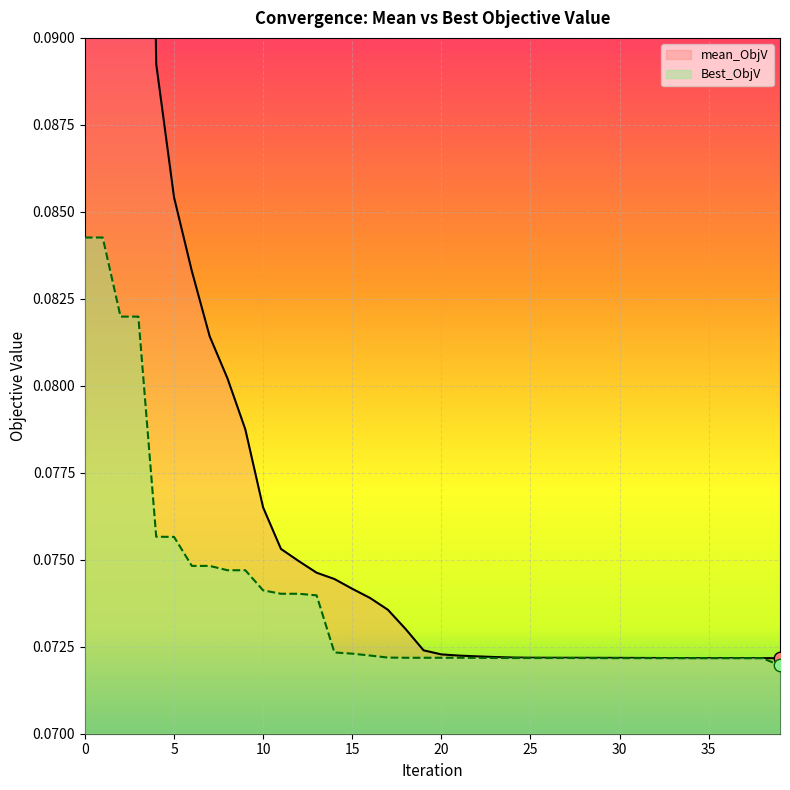

True or false: Best_ObjV has a value of 0.0 at 35.

False